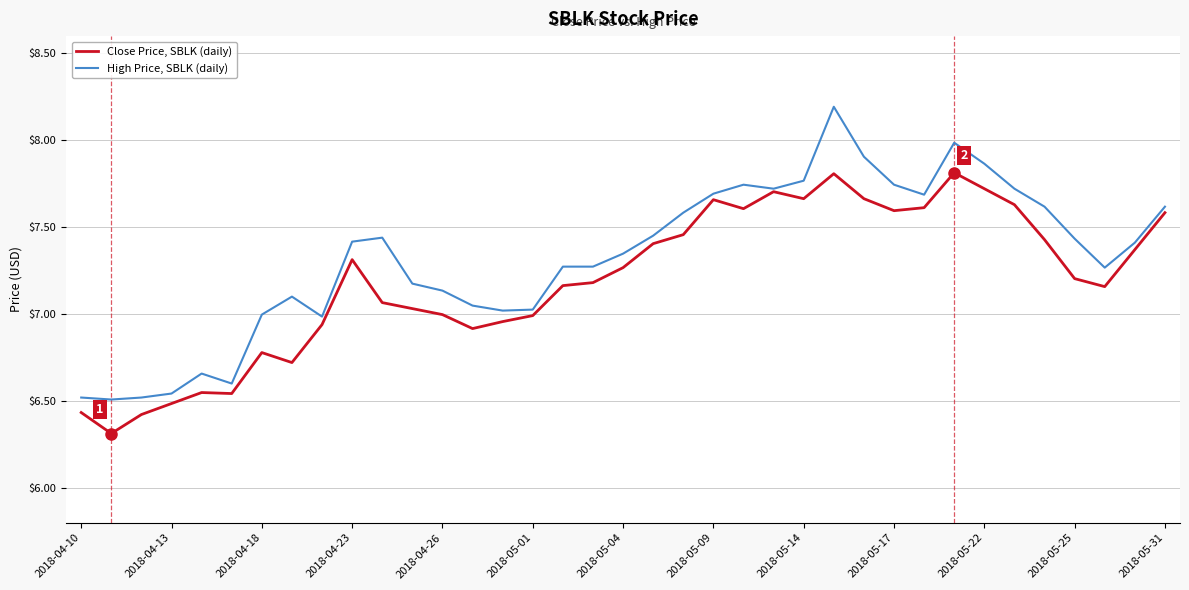

Which series has the widest spread of values?

High Price, SBLK (daily)